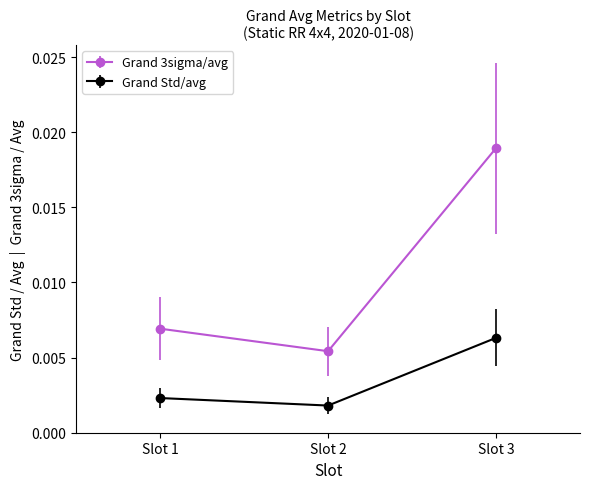

Rank the series by their maximum value, from lowest to highest.

Grand Std/avg, Grand 3sigma/avg